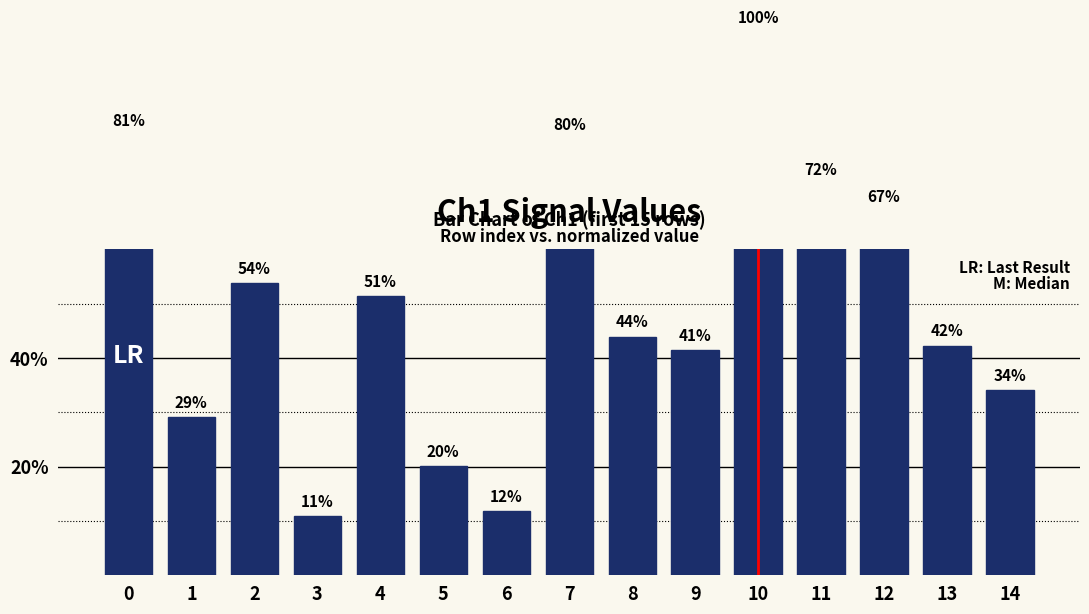

What is the ratio of the value at 13 to the value at 4?

0.8